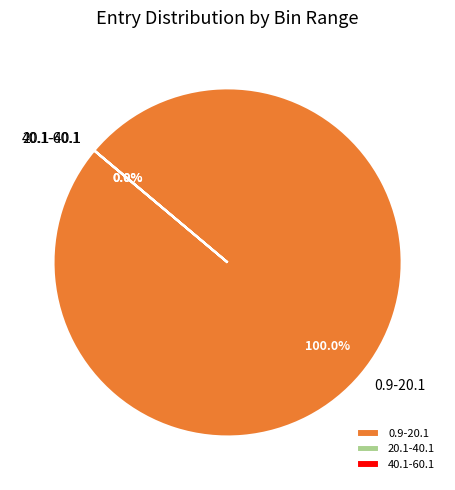

What is the largest slice in the pie chart?

0.9-20.1